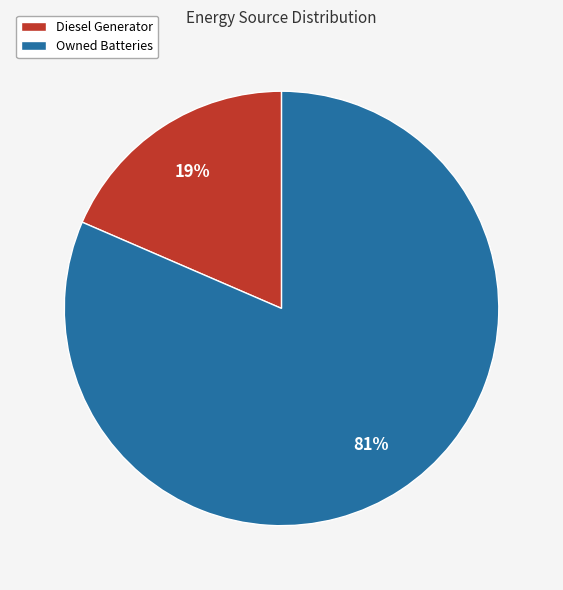

To the nearest percent, what portion does Owned Batteries represent?

81%